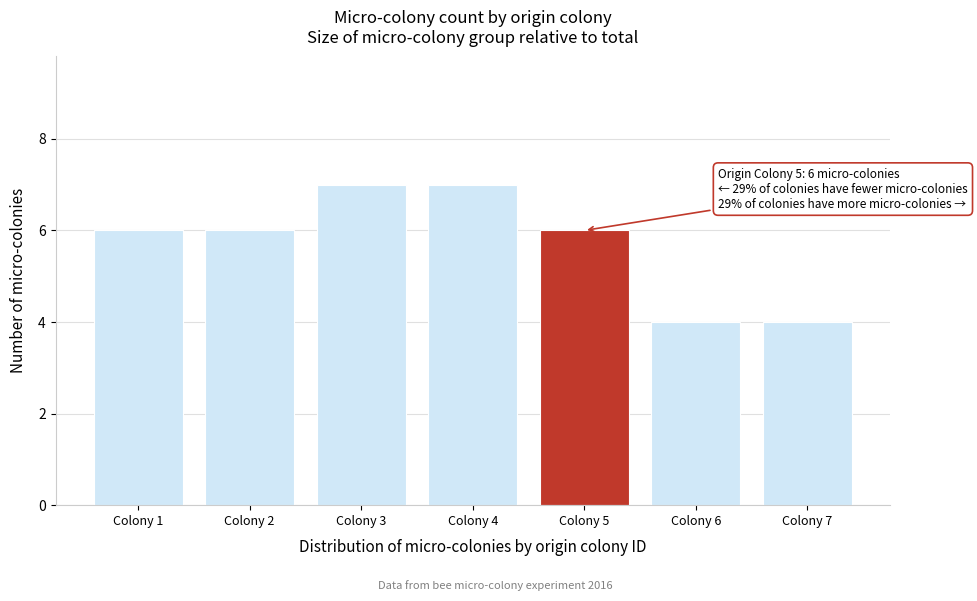

Reading left to right, list all the values displayed in this chart.

Colony 1=6	Colony 2=6	Colony 3=7	Colony 4=7	Colony 5=6	Colony 6=4	Colony 7=4